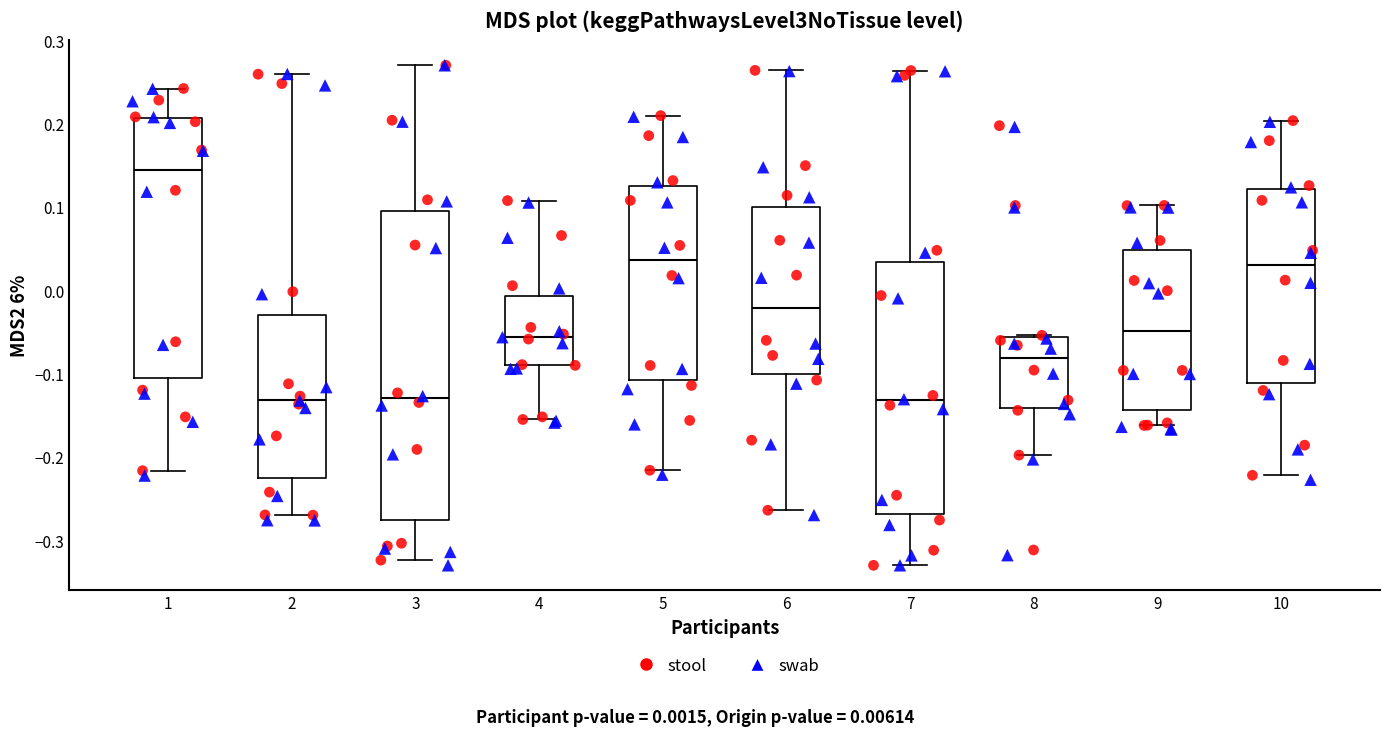

Comparing the boxes themselves (not the whiskers), which one is the tallest?

3